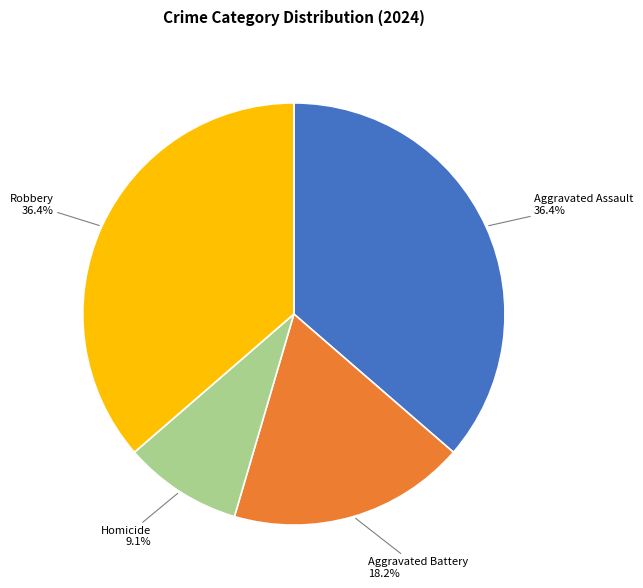

The Robbery slice represents 49% of the pie. True or false?

False